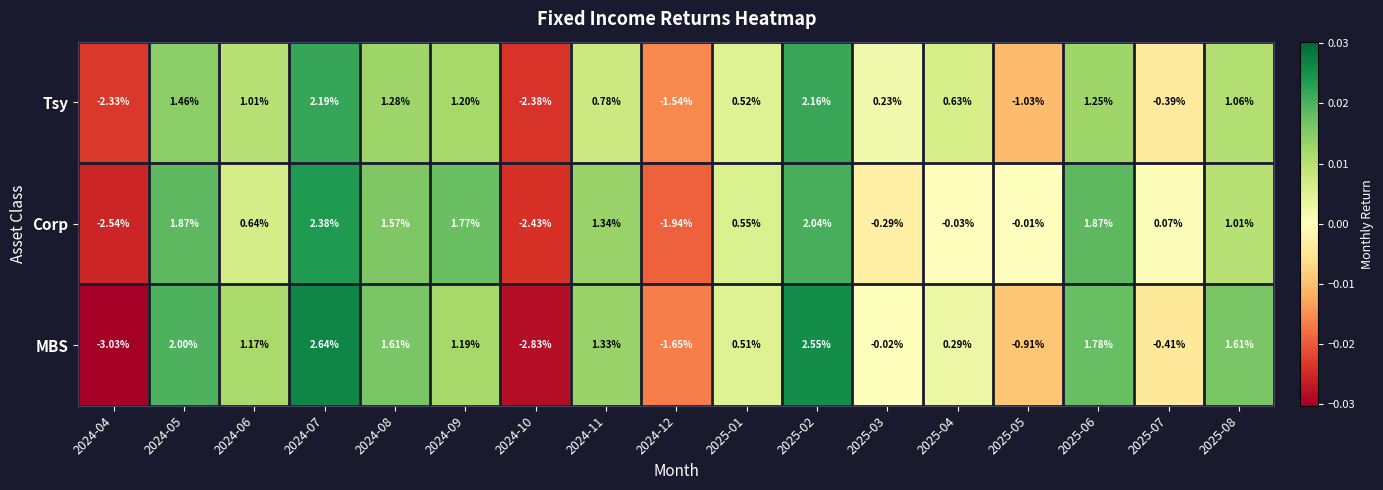

At which category is the sum across all series the highest?

2024-07